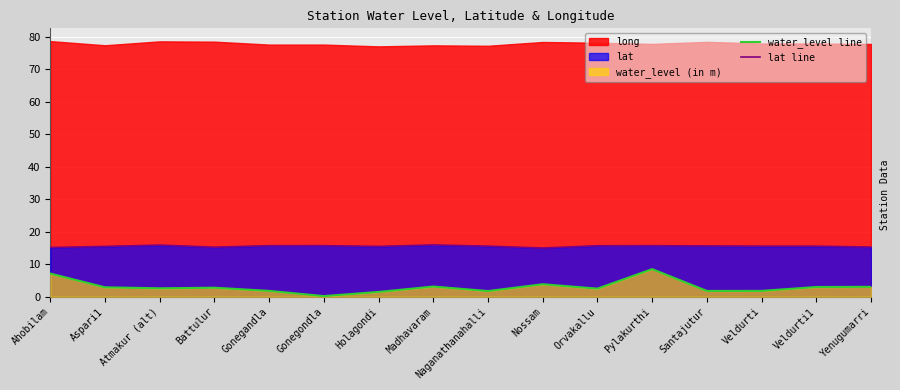

Is the value of water_level line at Ahobilam greater than the value of lat line at Orvakallu?

No